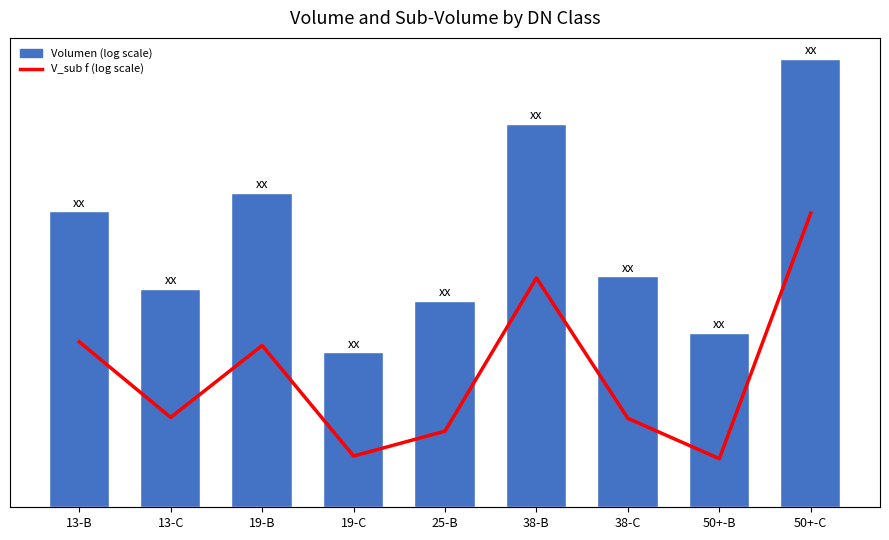

Reading right to left, list all the values displayed in this chart.

V_sub f (log scale): 5.2	0.9	1.6	4.0	1.3	0.9	2.8	1.6	2.9
Volumen (log scale): 7.9	3.0	4.0	6.7	3.6	2.7	5.5	3.8	5.2